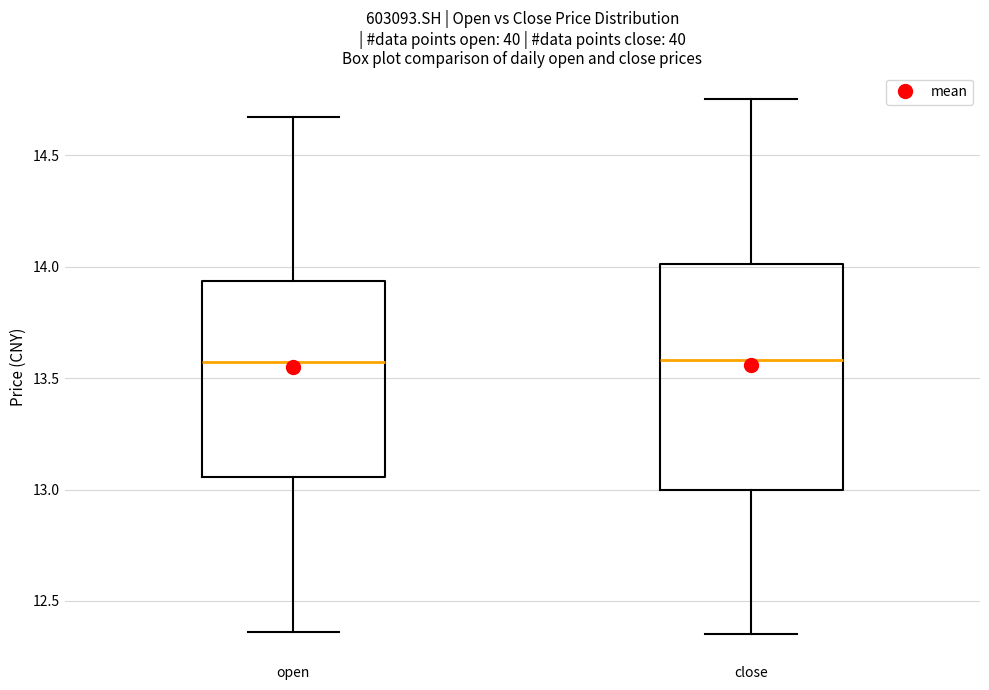

Reading left to right, read every box against the y-axis: the position of its median line, the range the box covers, and the ends of its whiskers. The values are not printed on the chart, so give them approximately, as read against the axis.

open: median 13.55, box 13.05 to 13.95, whiskers 12.35 to 14.65
close: median 13.60, box 13.00 to 14.00, whiskers 12.35 to 14.75